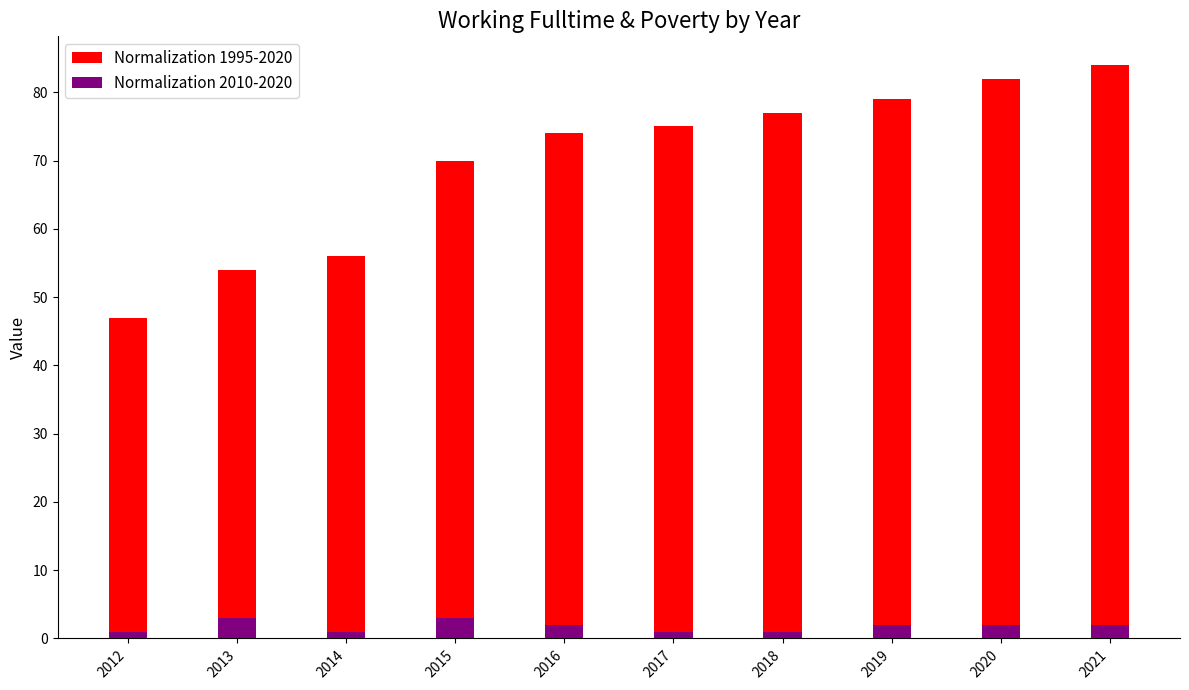

Reading left to right, transcribe all the data shown in this chart.

Normalization 1995-2020: 2012=47	2013=54	2014=56	2015=70	2016=74	2017=75	2018=77	2019=79	2020=82	2021=84
Normalization 2010-2020: 2012=1	2013=3	2014=1	2015=3	2016=2	2017=1	2018=1	2019=2	2020=2	2021=2